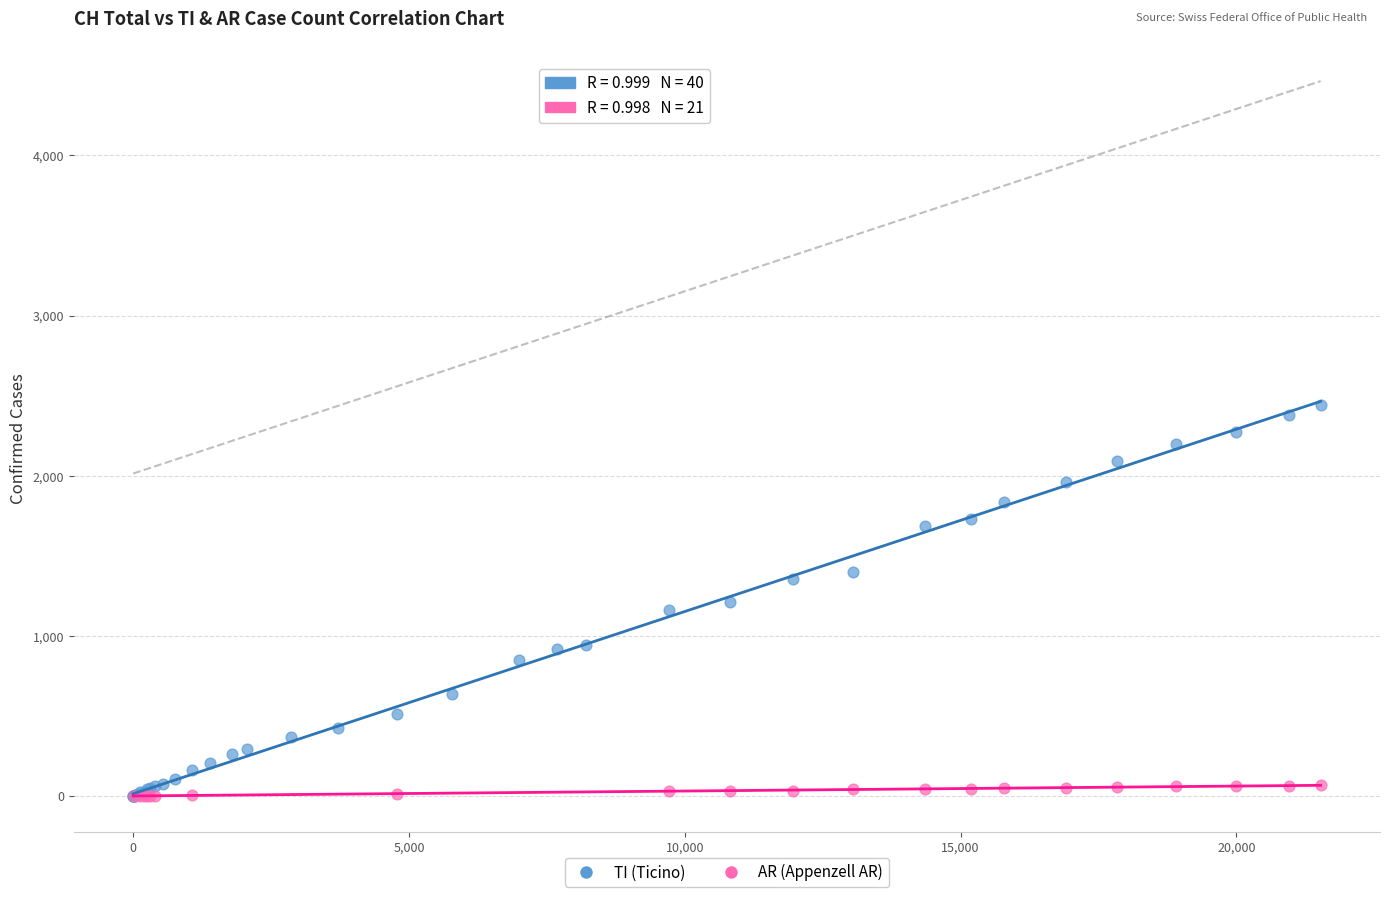

Which series reaches the maximum Y coordinate?

TI (Ticino)